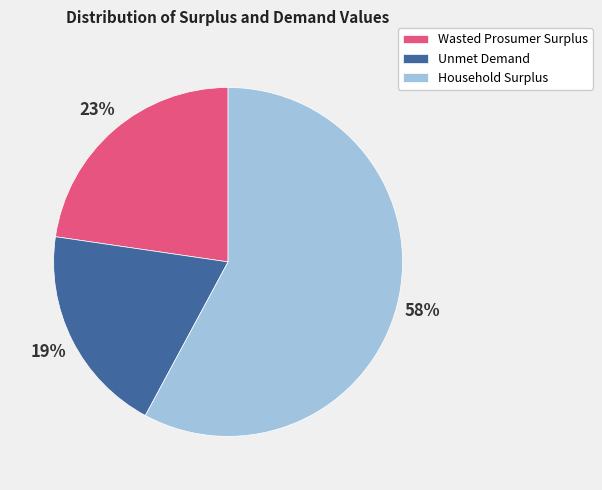

Rank the categories by value from highest to lowest.

Household Surplus, Wasted Prosumer Surplus, Unmet Demand